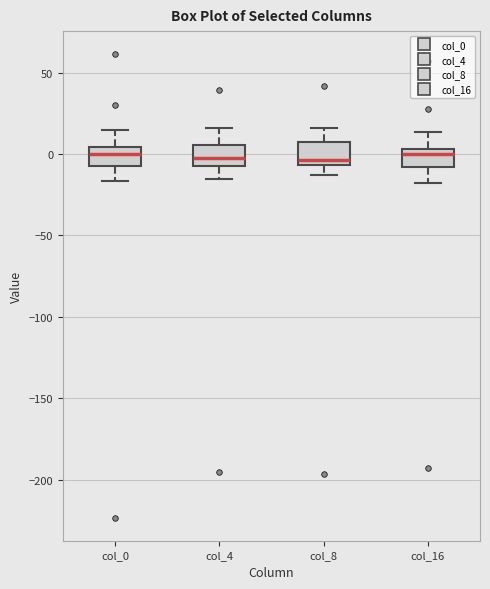

Reading left to right, transcribe this box plot: for each box, give where its median line is, the range the box spans, and where its two whiskers end, as read against the y-axis. The values are not printed on the chart, so give them approximately, as read against the axis.

col_0: median 0, box -5 to 5, whiskers -15 to 15
col_4: median -5 (inside the box), box -5 to 5, whiskers -15 to 15
col_8: median -5 (just above the box's lower edge), box -5 to 10, whiskers -15 to 15
col_16: median 0, box -10 to 5, whiskers -20 to 15